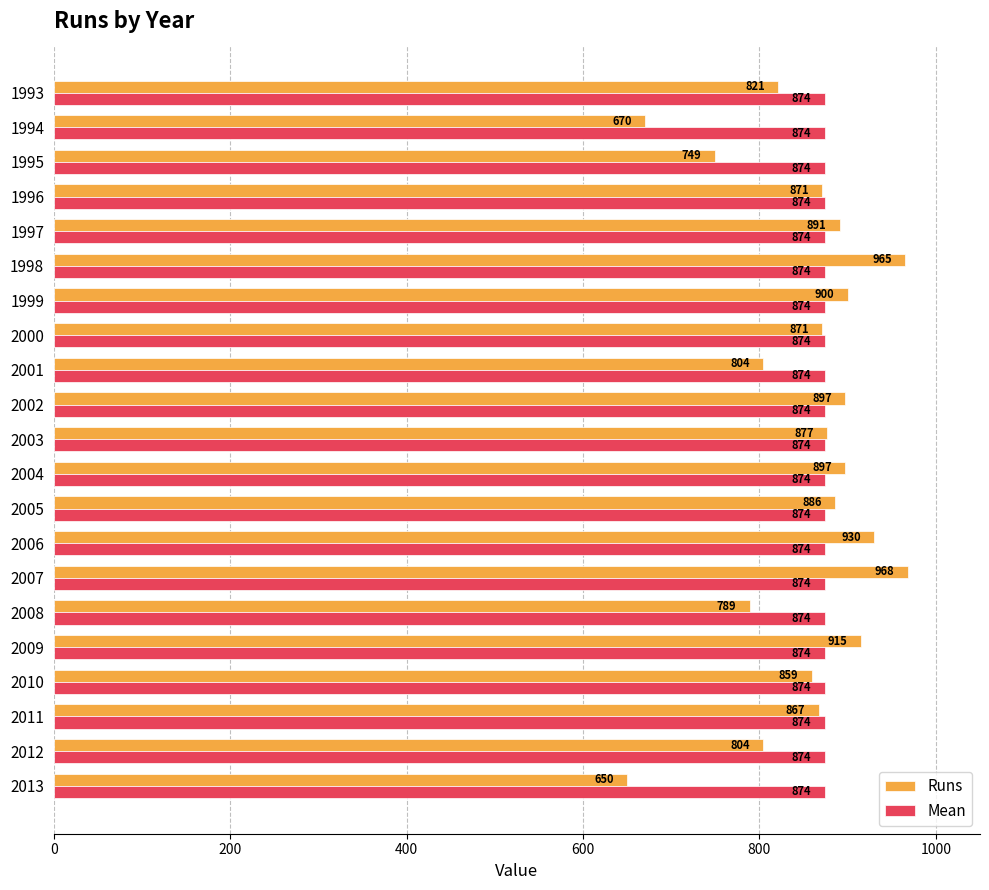

Which series has the largest total across all categories?

Mean